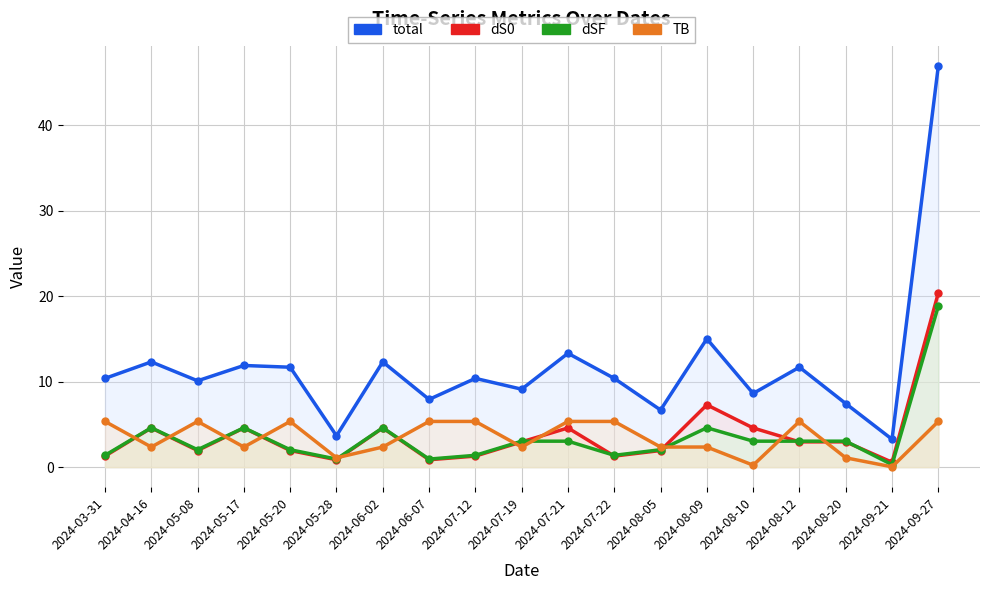

What is the value of the TB point at the 9th from the left?

5.3